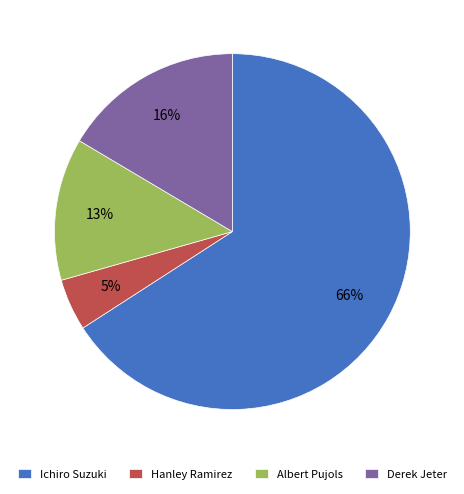

What is the smallest slice in the pie chart?

Hanley Ramirez